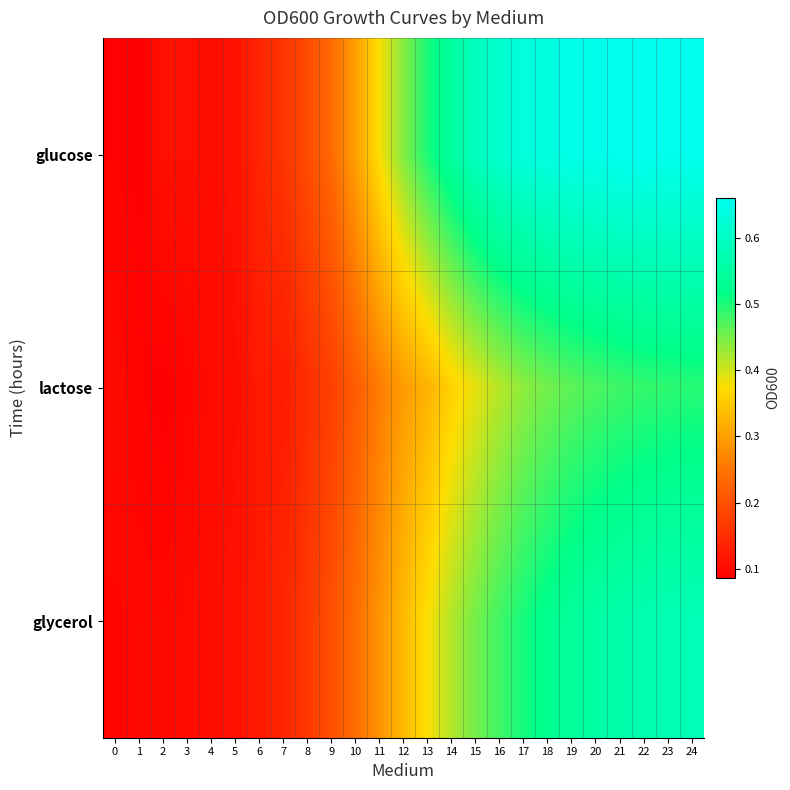

Reading left to right, list all the values displayed in this chart.

glucose: 0=0.1	1=0.1	2=0.1	3=0.1	4=0.1	5=0.1	6=0.1	7=0.2	8=0.2	9=0.2	10=0.3	11=0.4	12=0.4	13=0.5	14=0.5	15=0.6	16=0.6	17=0.6	18=0.6	19=0.7	20=0.7	21=0.7	22=0.7	23=0.7	24=0.7
lactose: 0=0.1	1=0.1	2=0.1	3=0.1	4=0.1	5=0.1	6=0.1	7=0.1	8=0.2	9=0.2	10=0.2	11=0.3	12=0.3	13=0.3	14=0.4	15=0.4	16=0.4	17=0.4	18=0.5	19=0.5	20=0.5	21=0.5	22=0.5	23=0.5	24=0.5
glycerol: 0=0.1	1=0.1	2=0.1	3=0.1	4=0.1	5=0.1	6=0.1	7=0.1	8=0.2	9=0.2	10=0.2	11=0.3	12=0.3	13=0.4	14=0.4	15=0.5	16=0.5	17=0.5	18=0.5	19=0.5	20=0.6	21=0.6	22=0.6	23=0.6	24=0.6